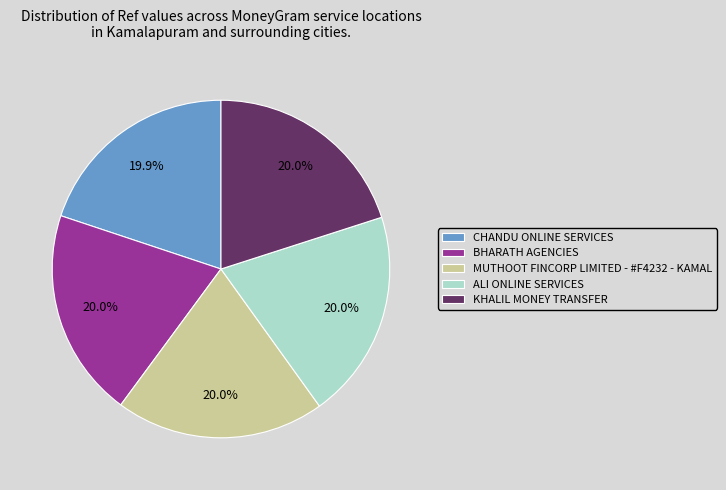

How many slices are in this pie chart?

5